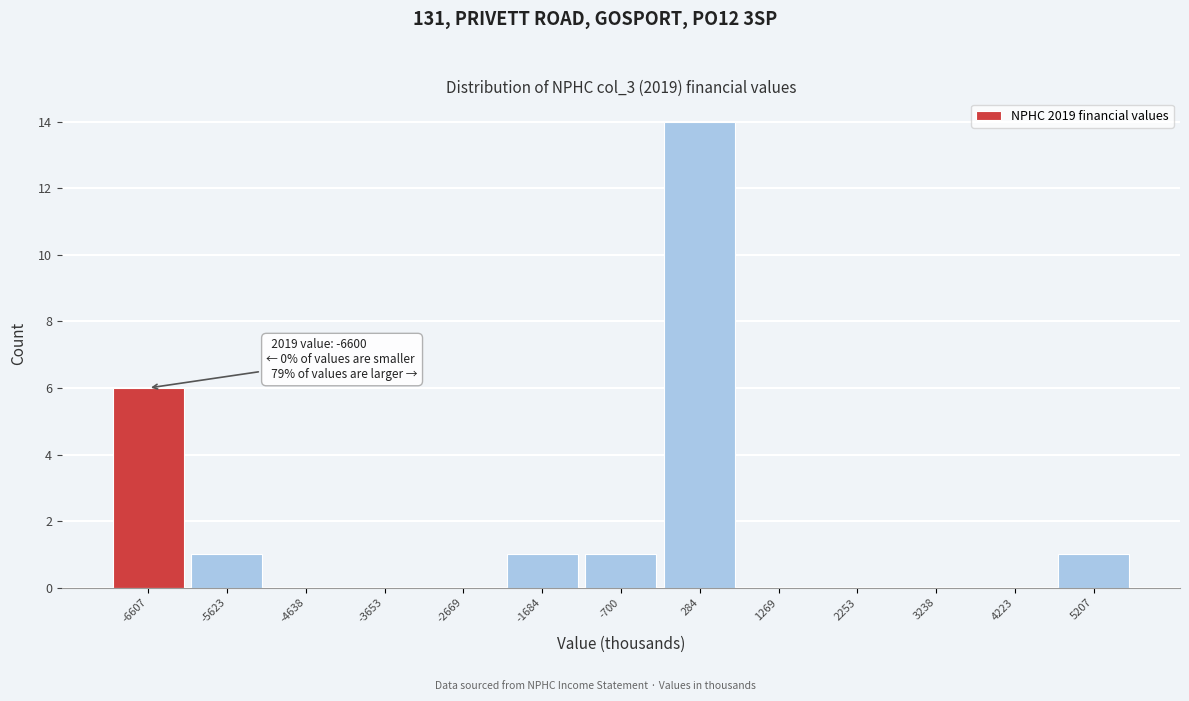

Over which range of the x-axis is the bar tallest?

-200 to 800